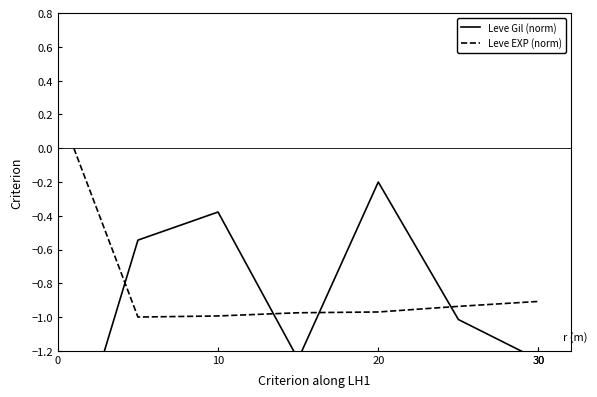

What is the value of the Leve EXP (norm) point at the 4th from the left?

-1.0